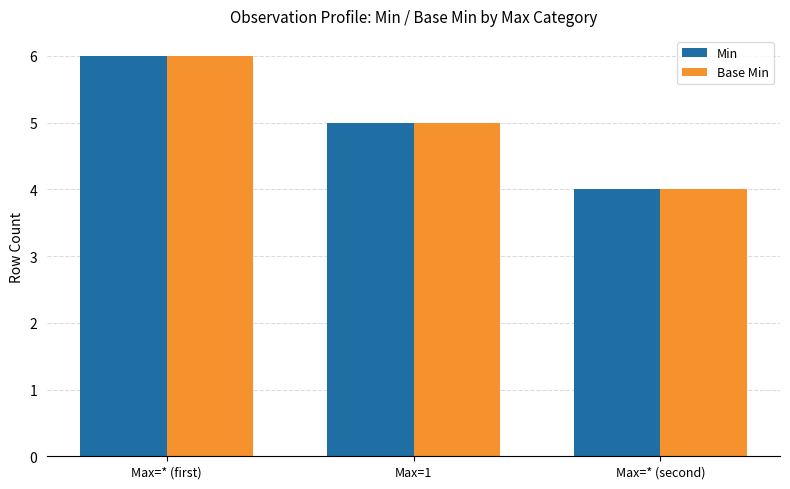

What is the approximate value of Min at Max=* (second)?

4